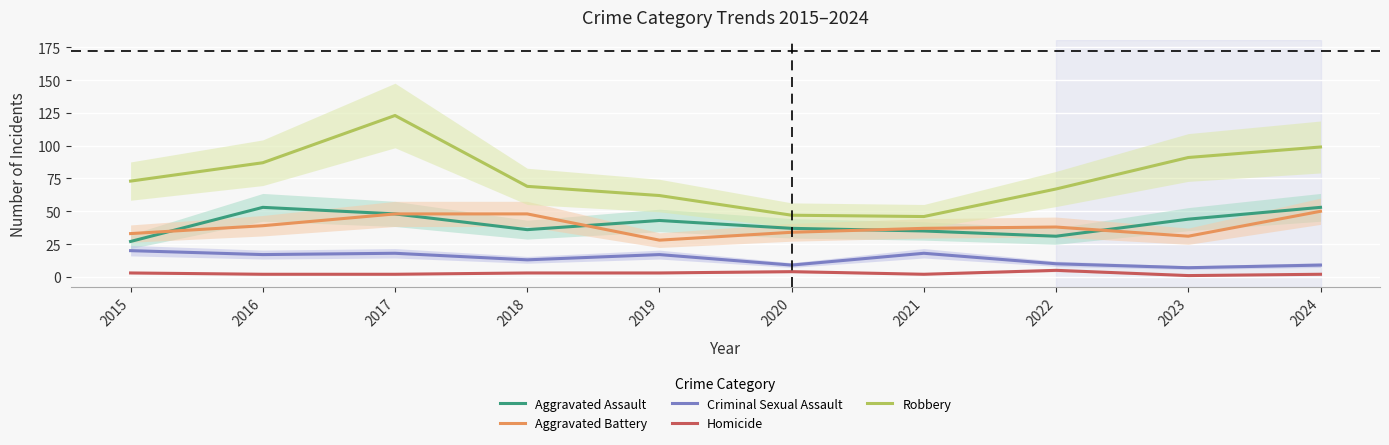

In Homicide, how many points are lower than both neighbors (excluding endpoints)?

2